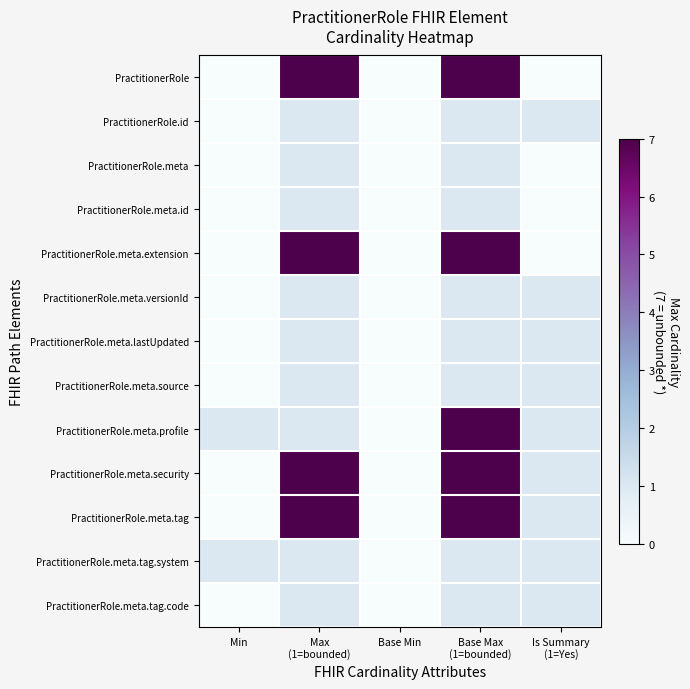

Rank the series at Base Max (1=bounded) from highest to lowest value.

PractitionerRole, PractitionerRole.meta.extension, PractitionerRole.meta.profile, PractitionerRole.meta.security, PractitionerRole.meta.tag, PractitionerRole.id, PractitionerRole.meta, PractitionerRole.meta.id, PractitionerRole.meta.versionId, PractitionerRole.meta.lastUpdated, PractitionerRole.meta.source, PractitionerRole.meta.tag.system, PractitionerRole.meta.tag.code